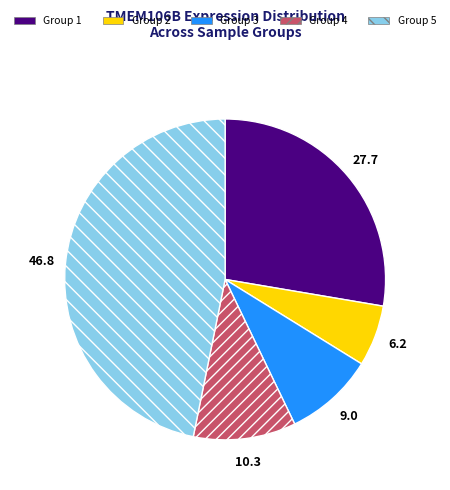

How many slices are in this pie chart?

5